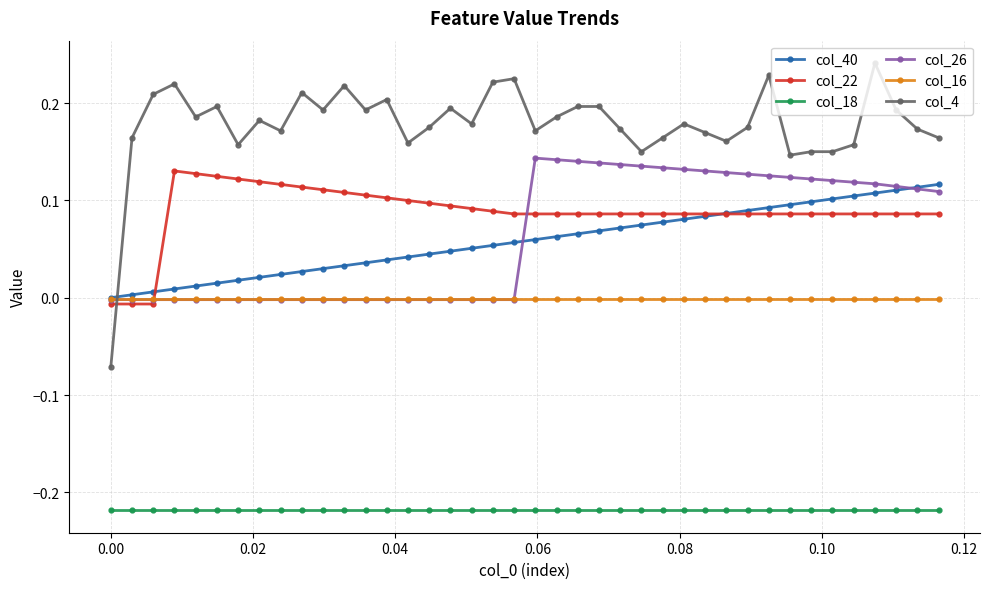

Which series has the widest spread of values?

col_4